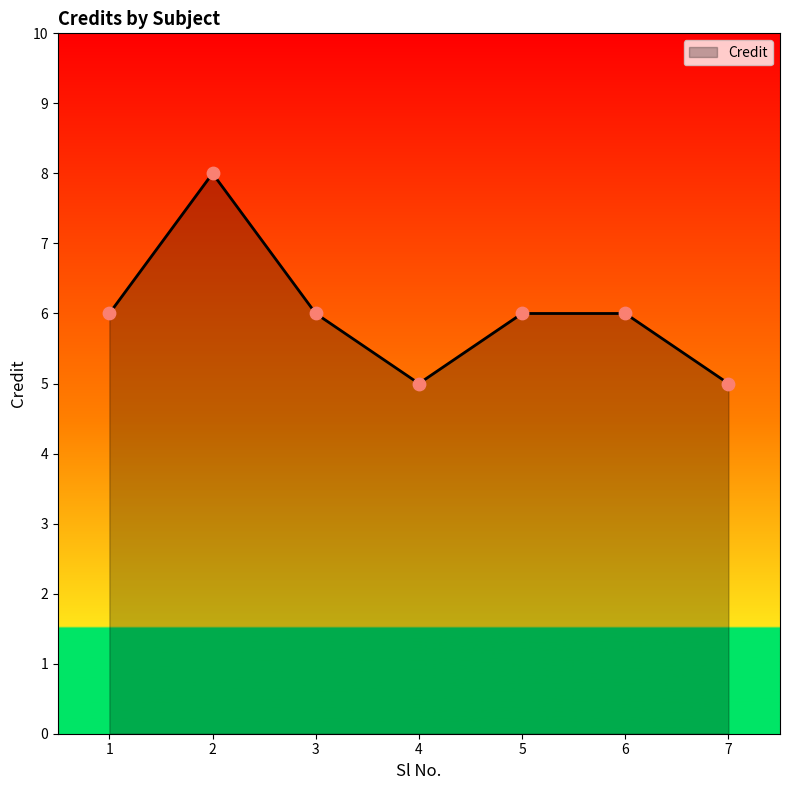

Which has a higher value, 6 or 2?

2